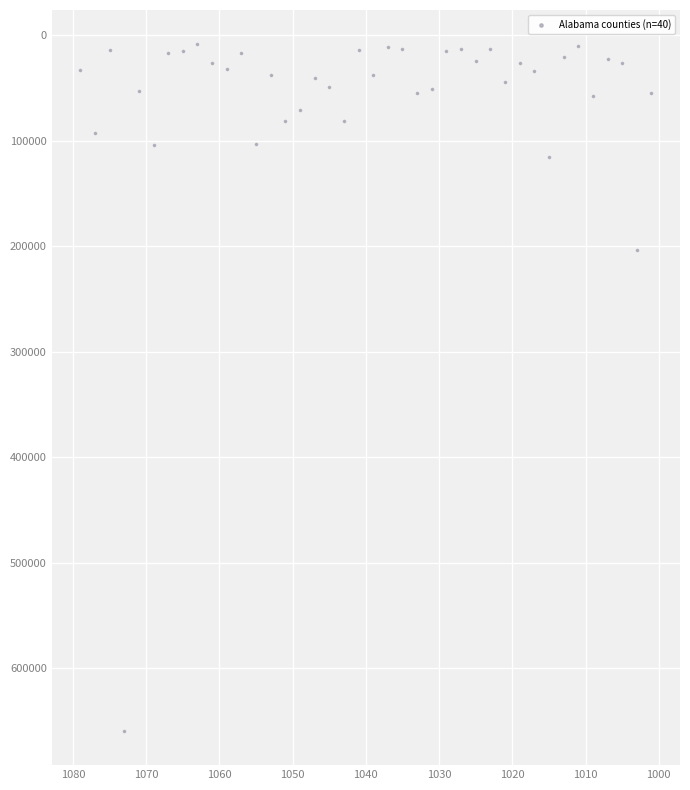

What Y value in the scatter plot is closest to 333996?

203360